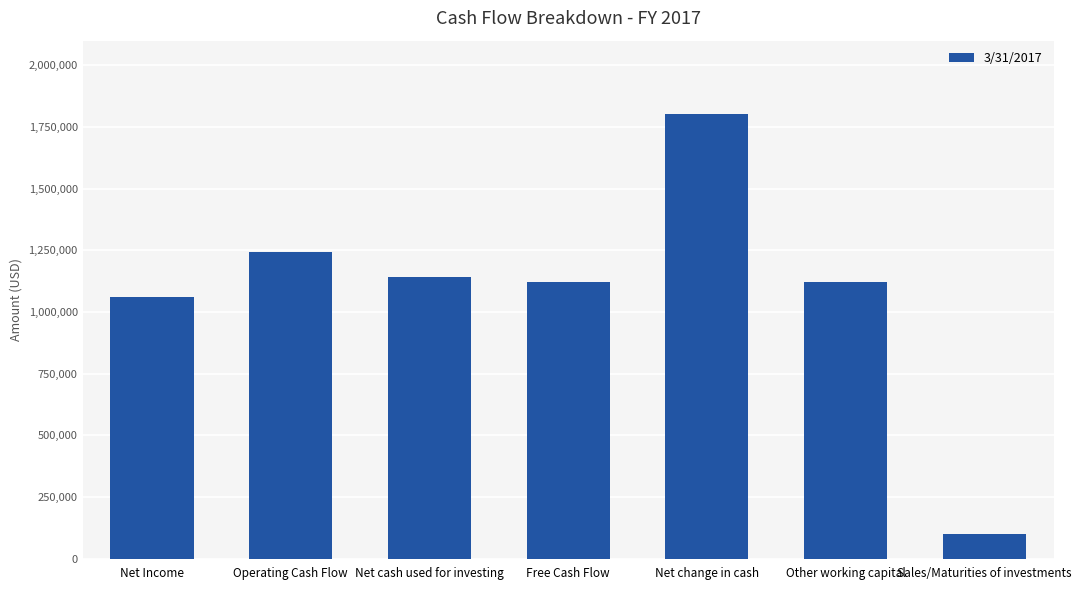

What is the label of the 4th bar from the left?

Free Cash Flow